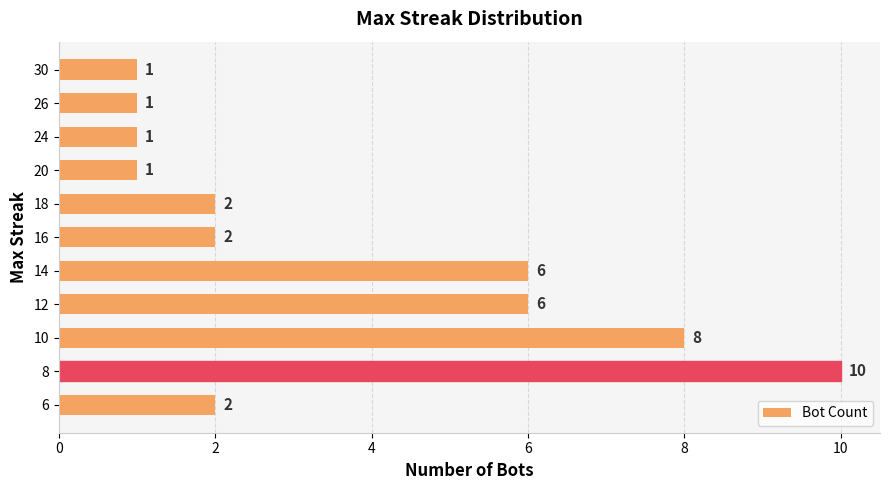

Reading bottom to top, transcribe all the data shown in this chart.

2	10	8	6	6	2	2	1	1	1	1